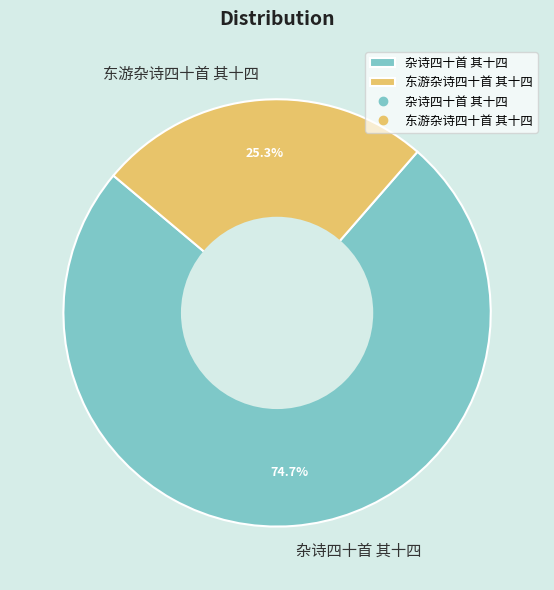

What is the total percentage of 杂诗四十首 其十四 and 东游杂诗四十首 其十四?

100.0%